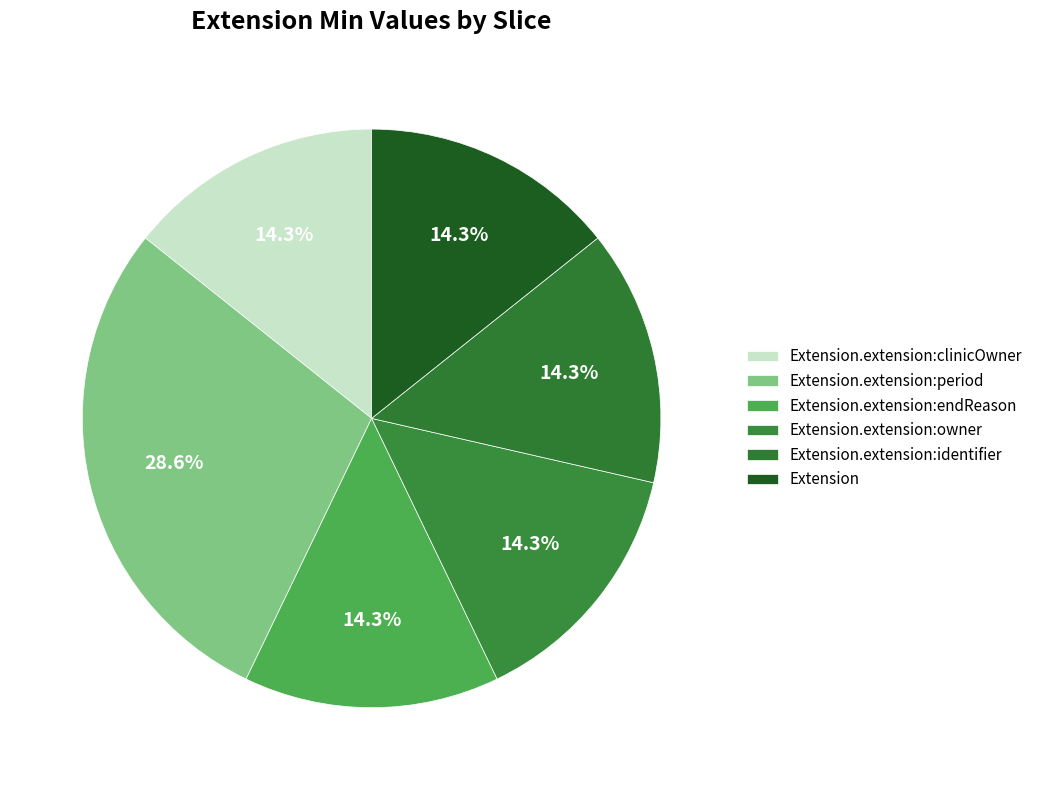

What is the ratio of the value at Extension.extension:clinicOwner to the value at Extension.extension:owner?

1.0